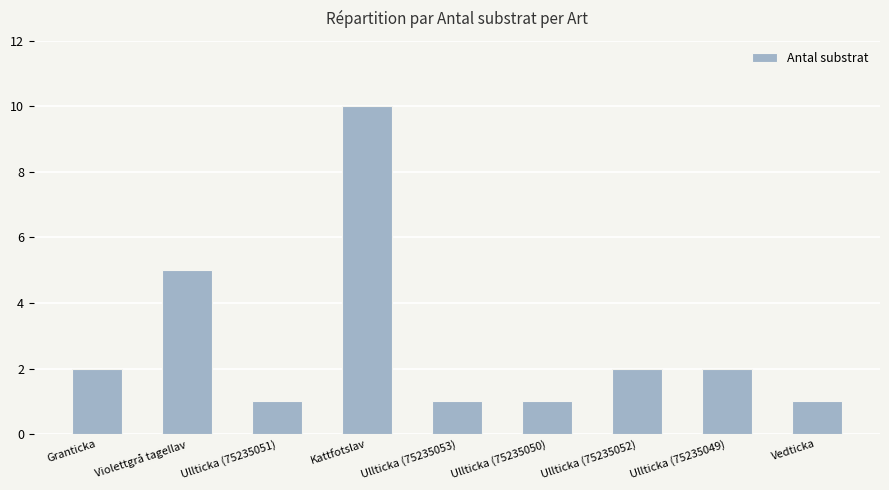

How many distinct data groups are displayed?

1